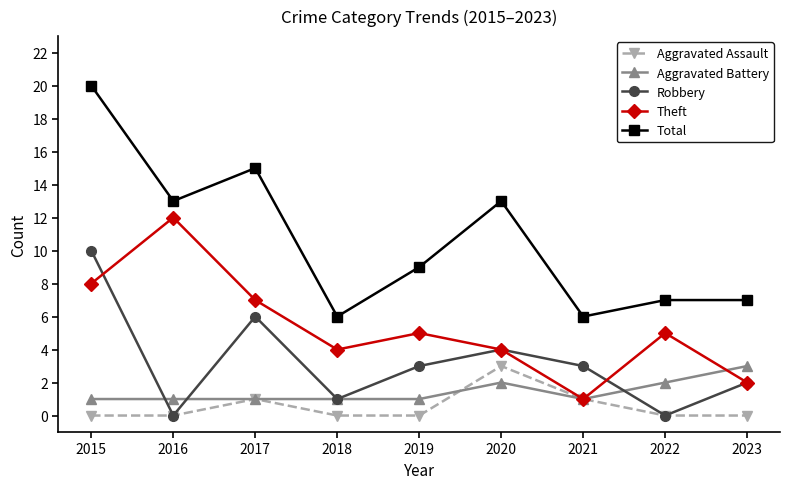

True or false: Aggravated Assault and Total intersect in this chart.

False